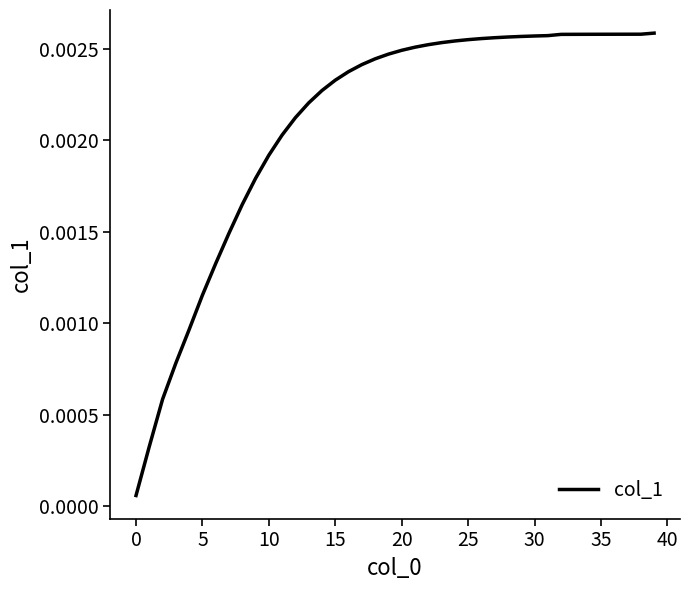

Does the chart have visible grid lines?

No